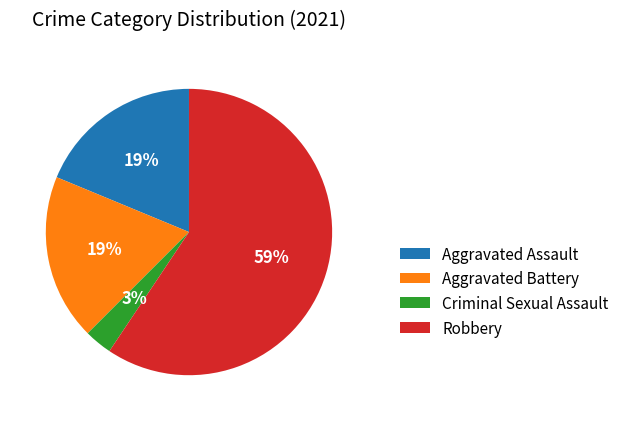

To the nearest percent, what portion does Aggravated Battery represent?

19%